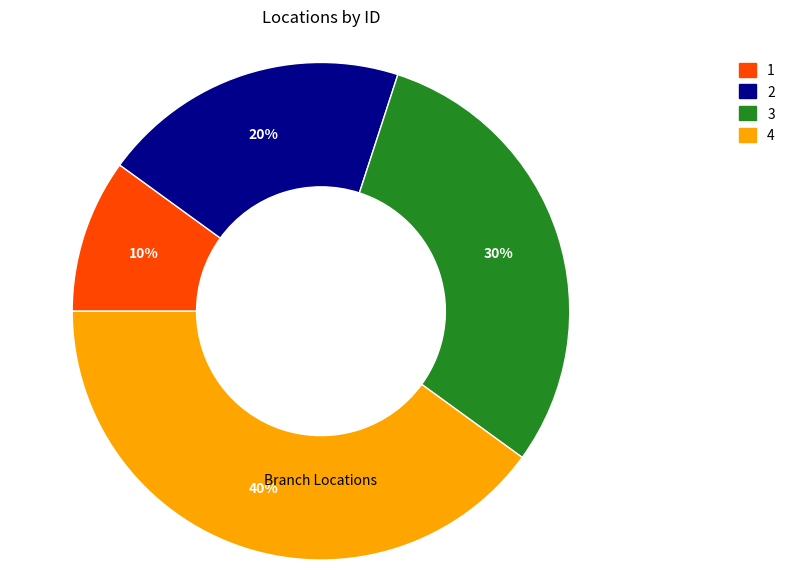

To the nearest percent, what is the difference between the largest and smallest slice percentages?

30%